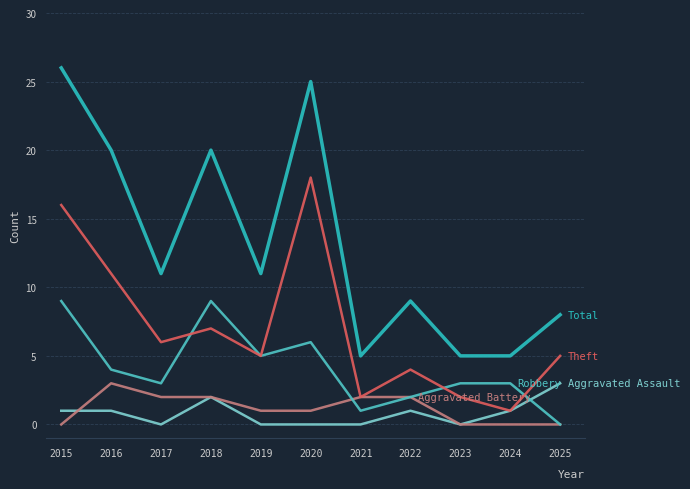

How many lines are shown in the chart?

5